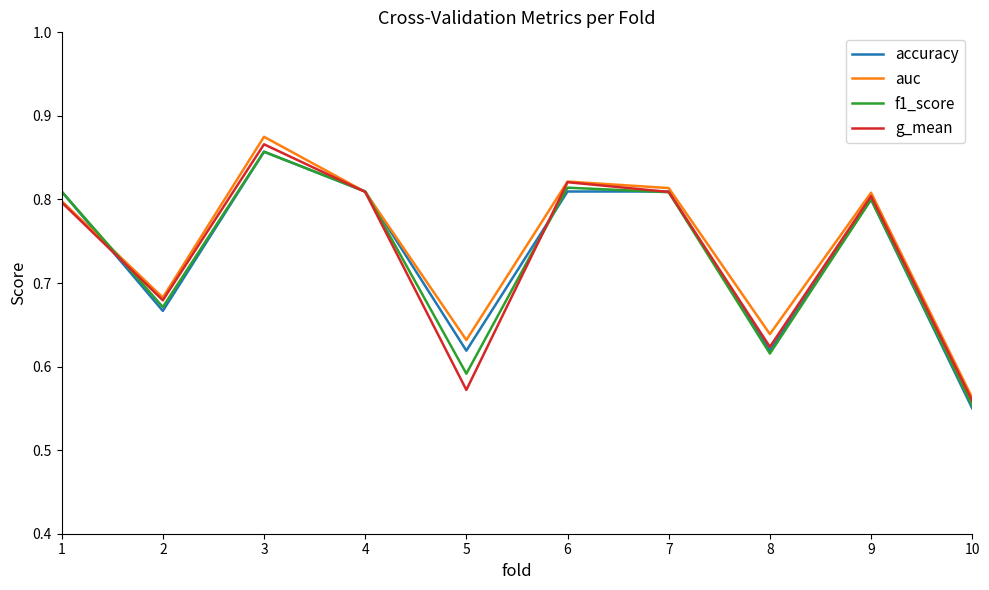

Which series has the largest total across all categories?

auc